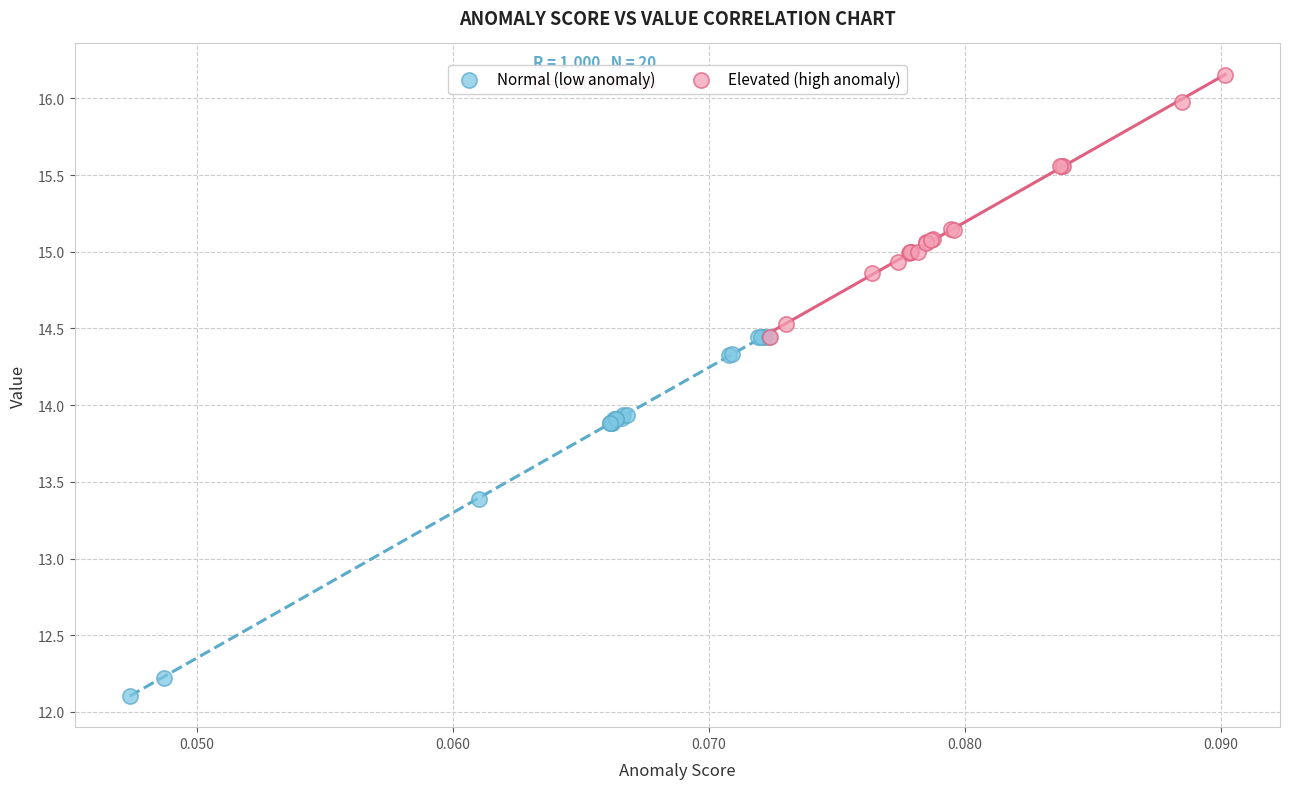

Which series has the widest spread of Y values?

Normal (low anomaly)